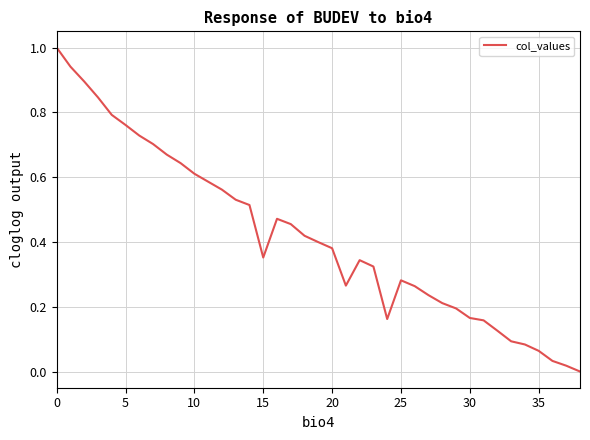

What is the difference between the maximum and minimum values?

1.0